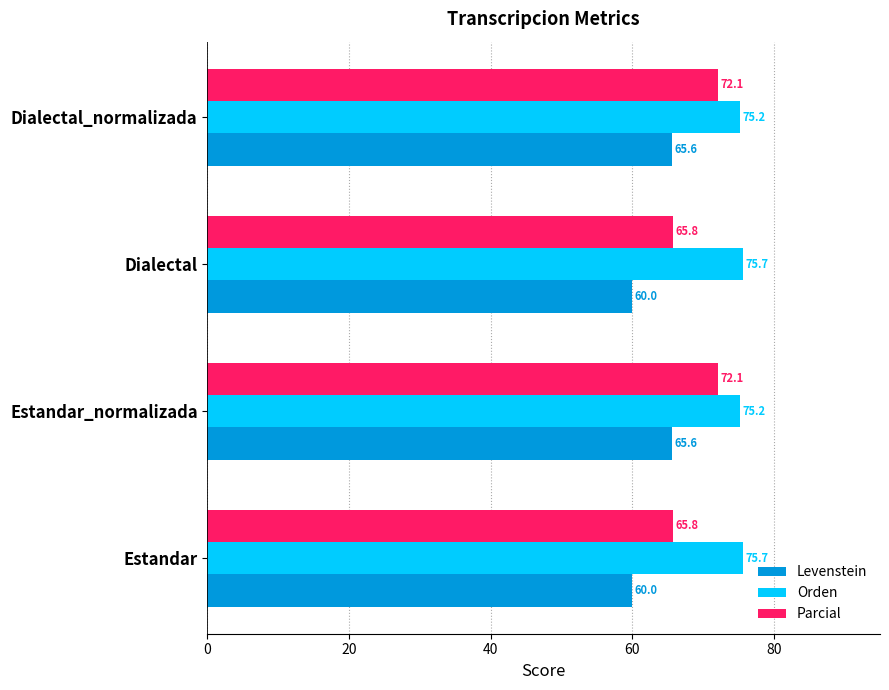

How many Orden values are between 75 and 76?

4